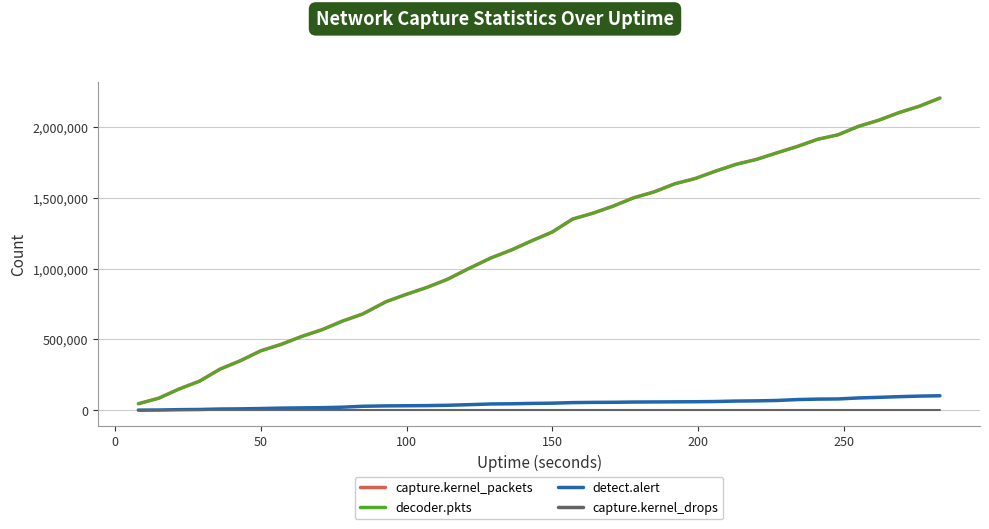

Which series has the widest spread of values?

decoder.pkts